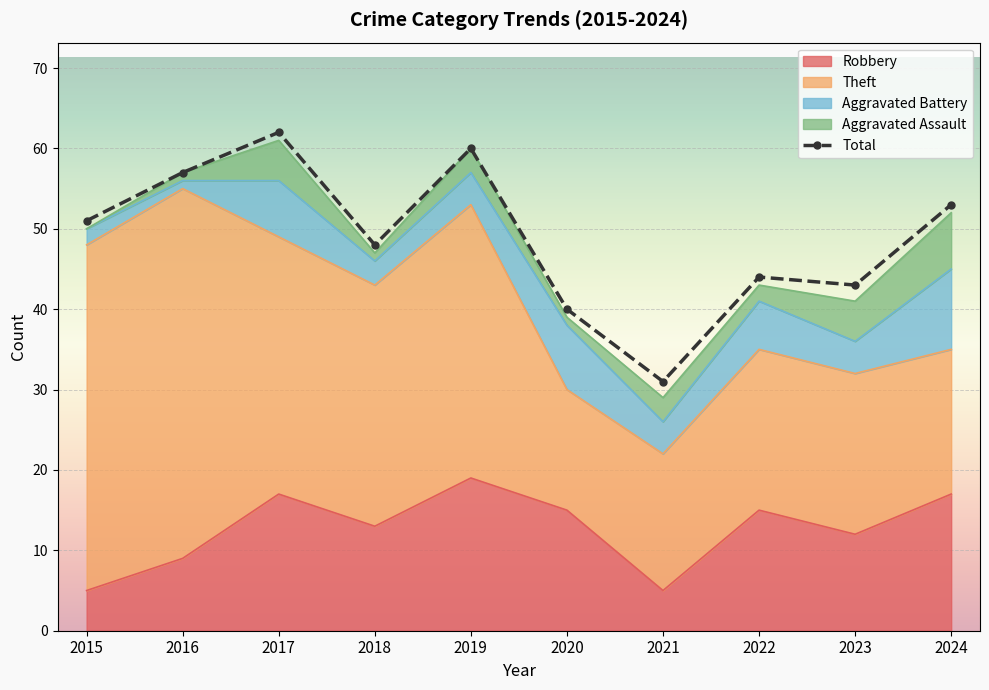

What is the approximate value of Theft at 2015?

43